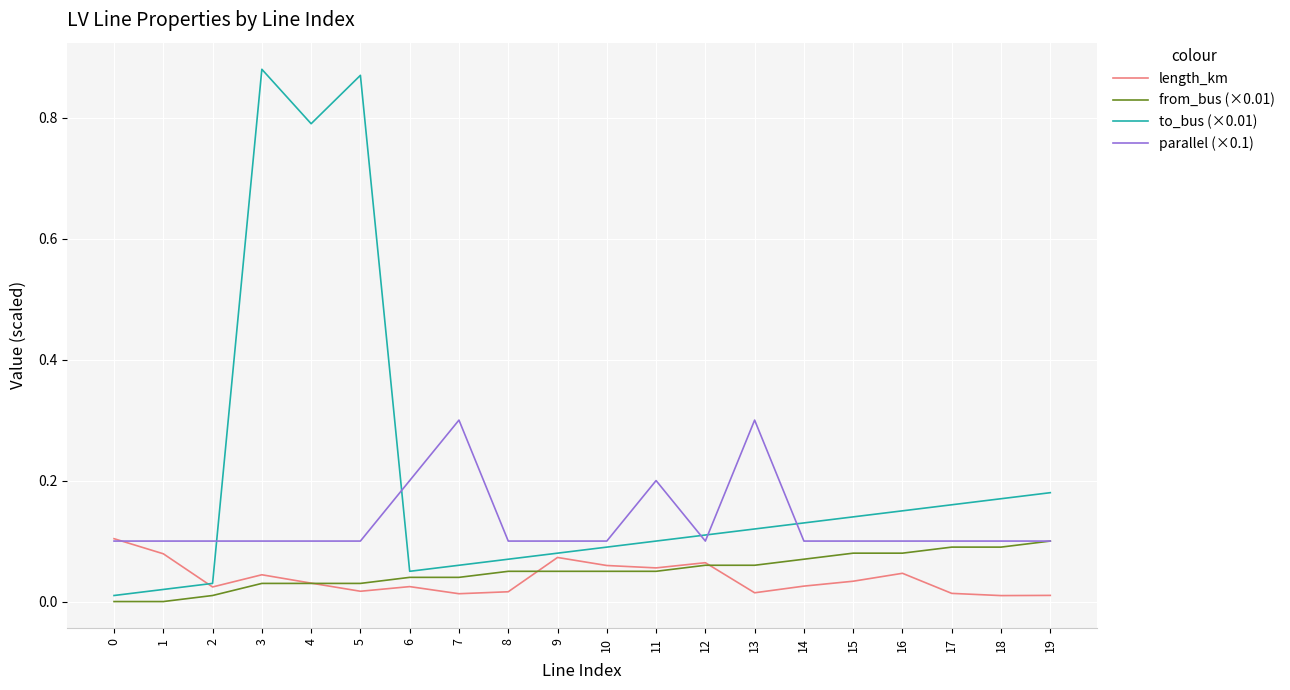

Which series has the largest range (max minus min)?

to_bus (×0.01)